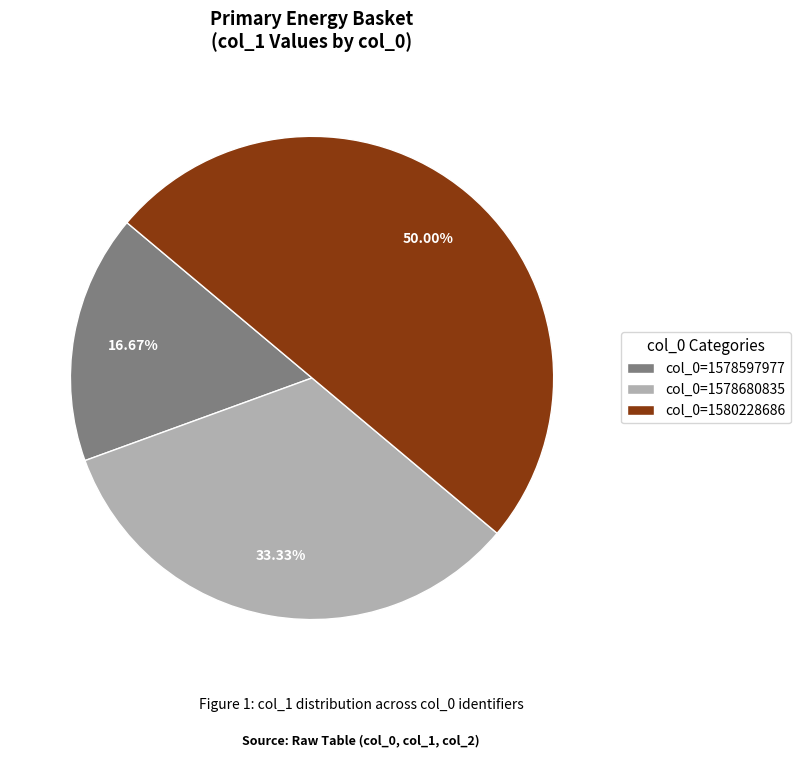

How many slices are in this pie chart?

3